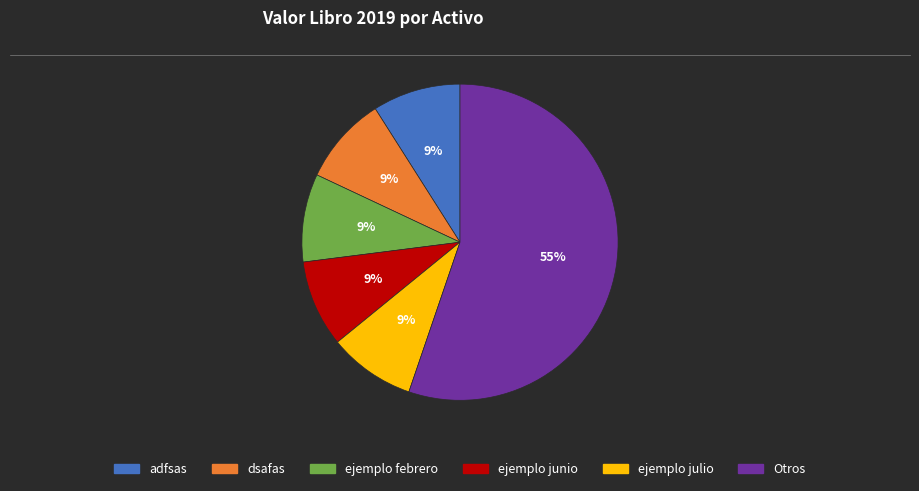

Does any single category account for the majority?

Yes